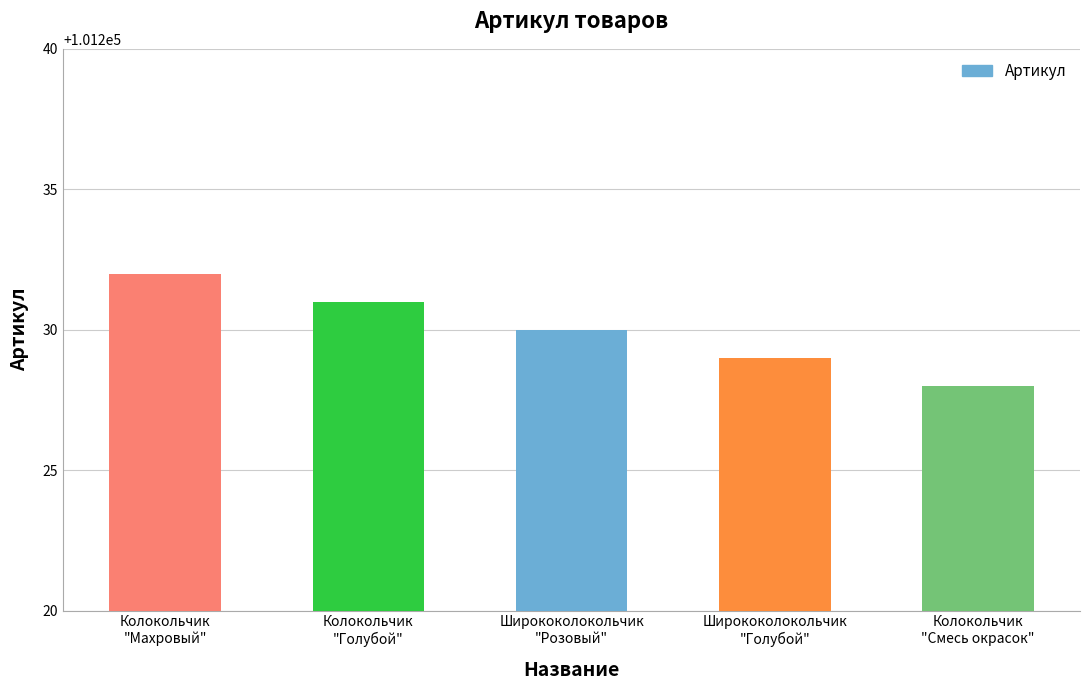

List the labels in order of value, largest first.

Колокольчик
"Махровый", Колокольчик
"Голубой", Ширококолокольчик
"Розовый", Ширококолокольчик
"Голубой", Колокольчик
"Смесь окрасок"